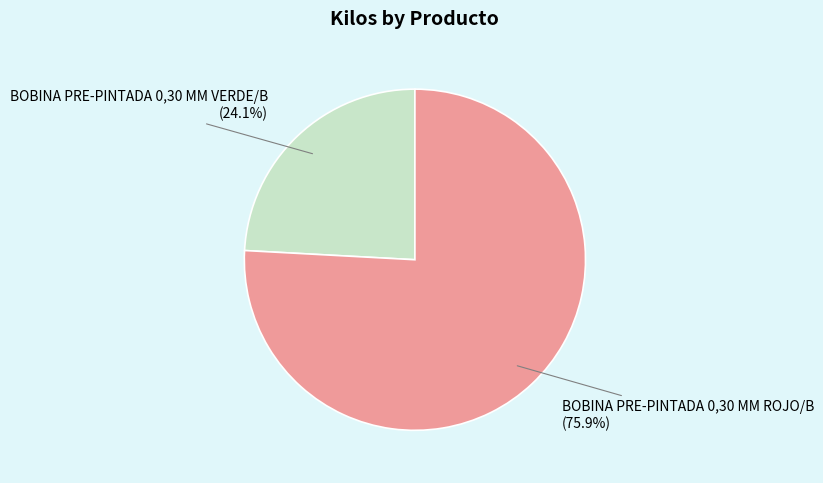

What is the ratio of the value at BOBINA PRE-PINTADA 0,30 MM VERDE/B to the value at BOBINA PRE-PINTADA 0,30 MM ROJO/B?

0.3